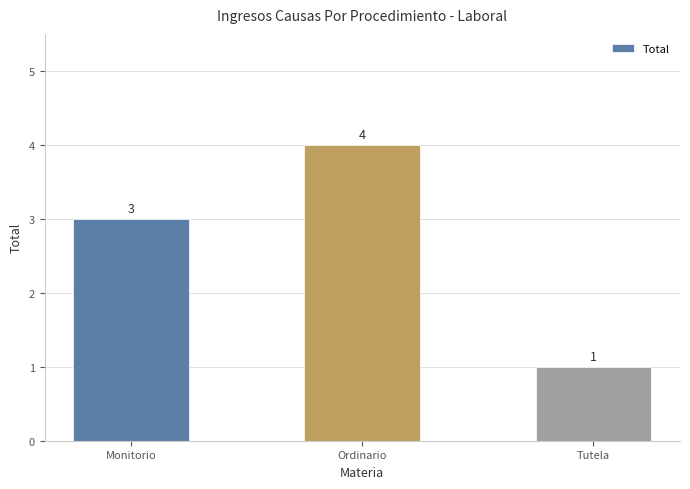

Does the chart contain stacked bars?

No